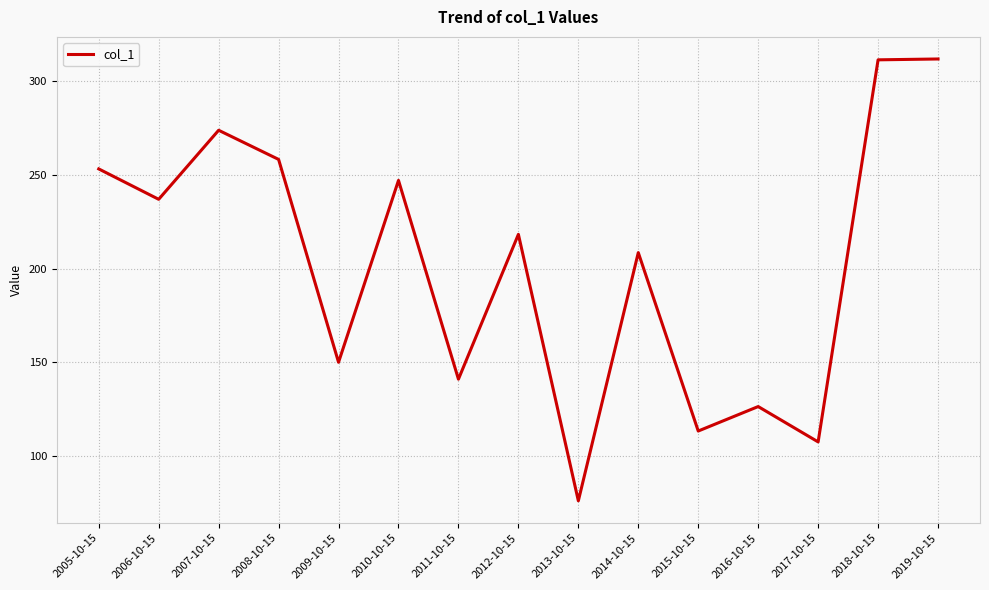

What is the change in value from 2005-10-15 to 2013-10-15?

-177.1